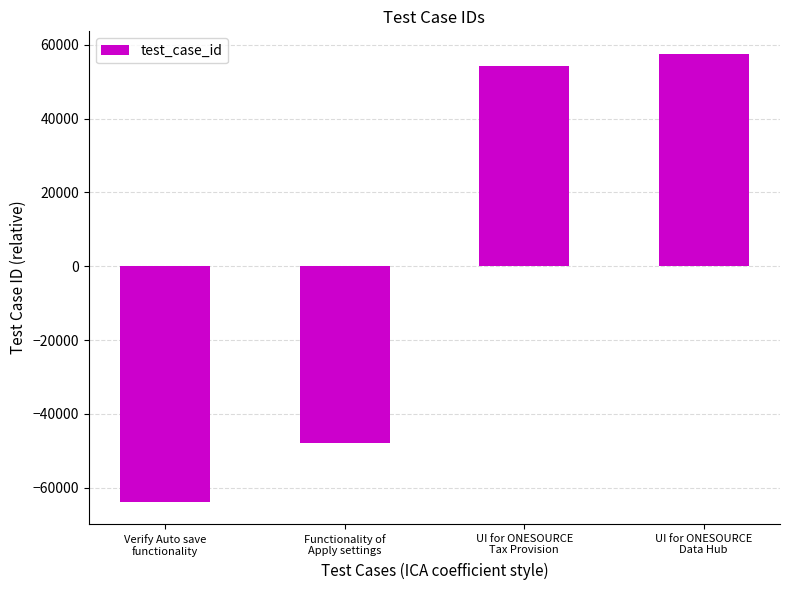

How many series are shown in this chart?

1